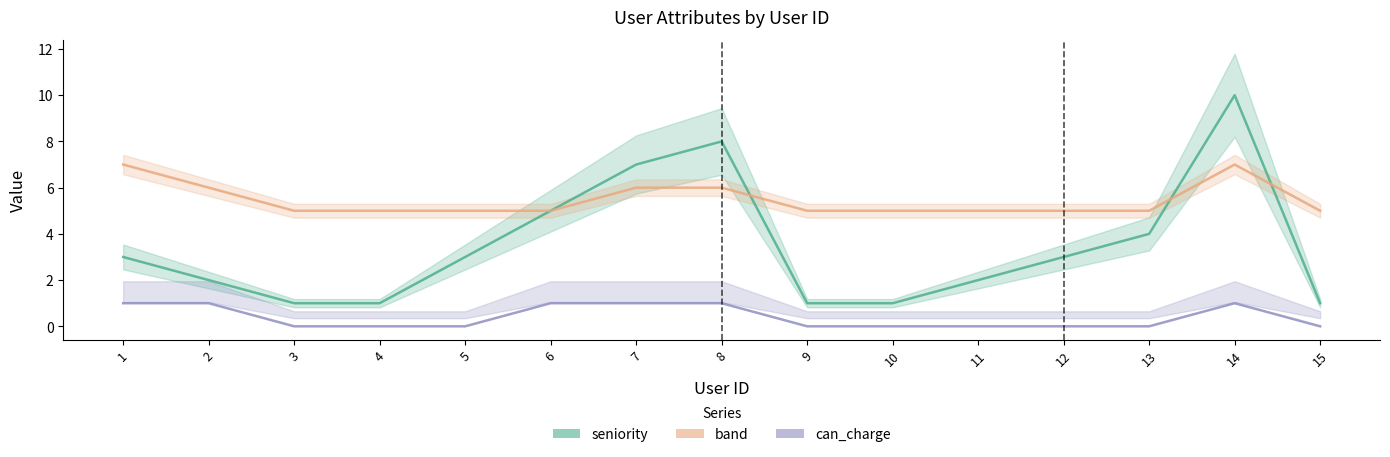

True or false: seniority and can_charge intersect in this chart.

False